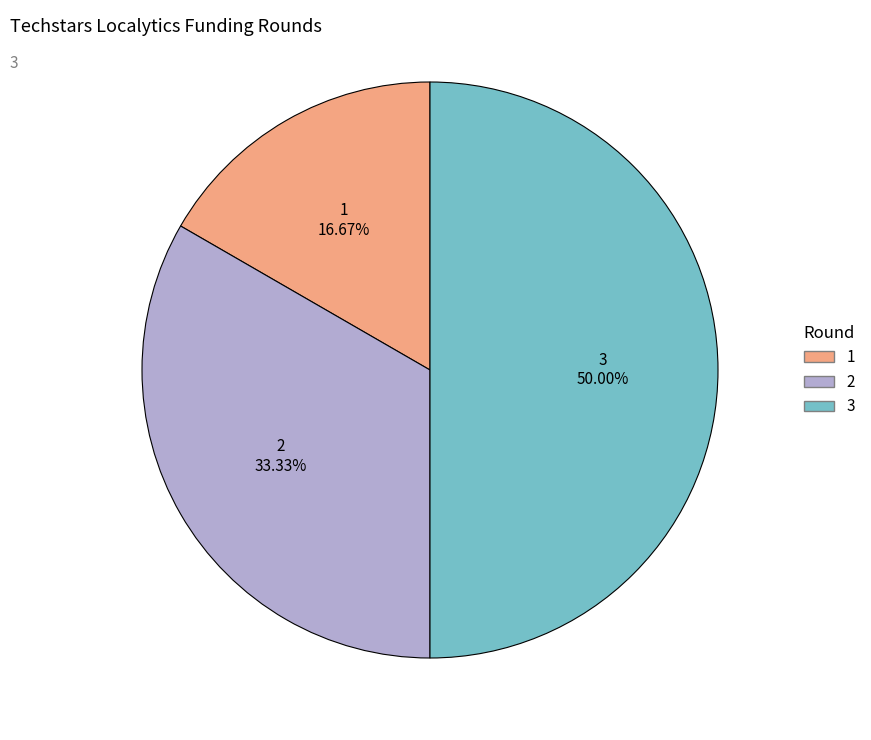

To the nearest percent, what is the average slice percentage?

33%